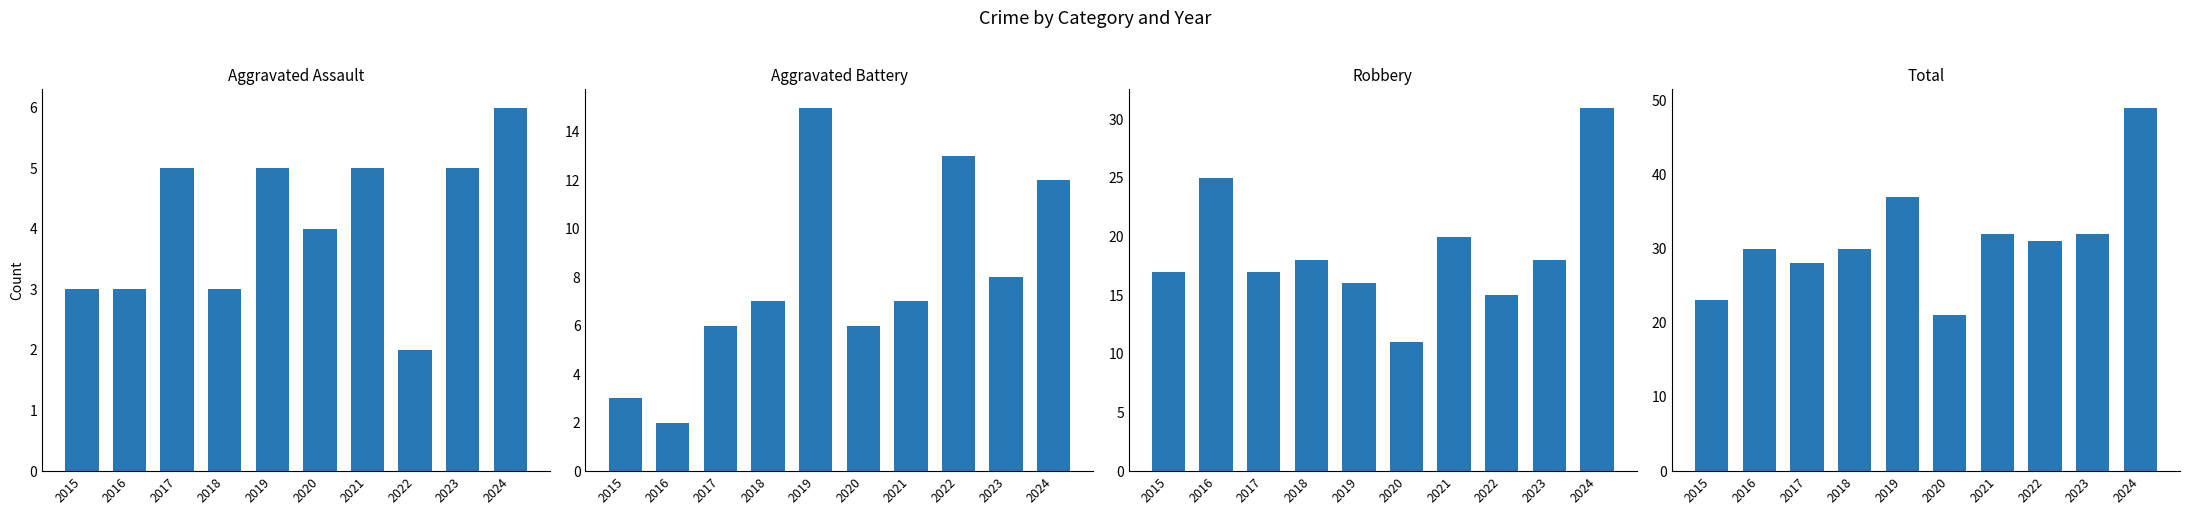

What is the average value of the Robbery series?

19